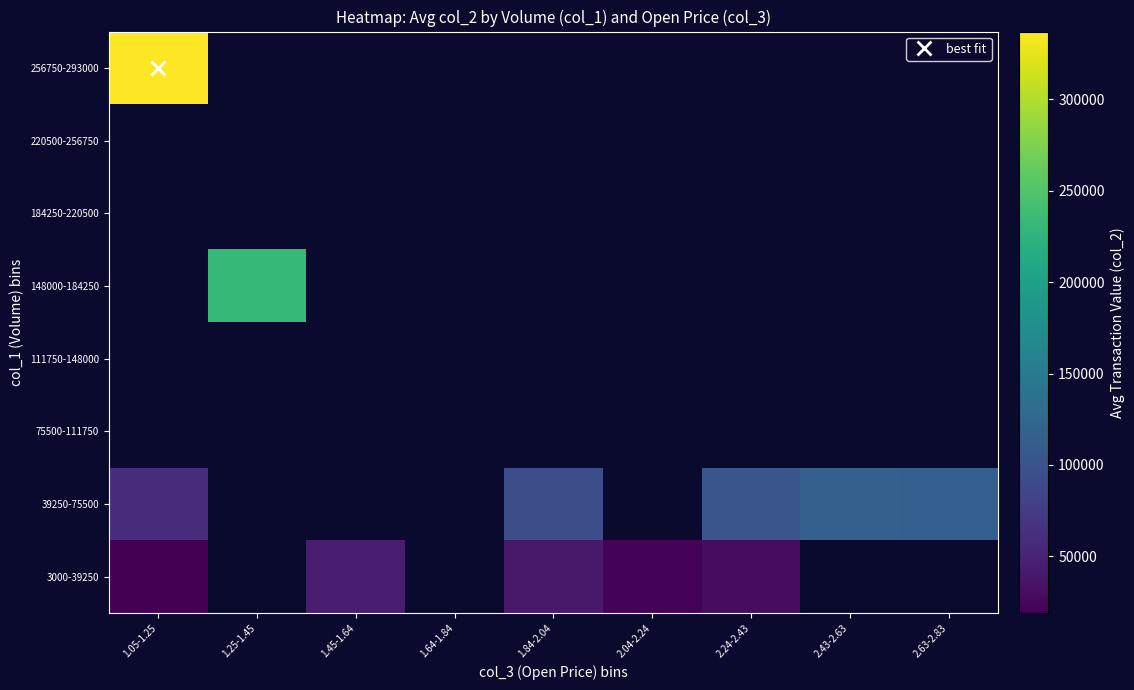

Is it true that 3000-39250 equals 29727.5 at 1.05-1.25?

False